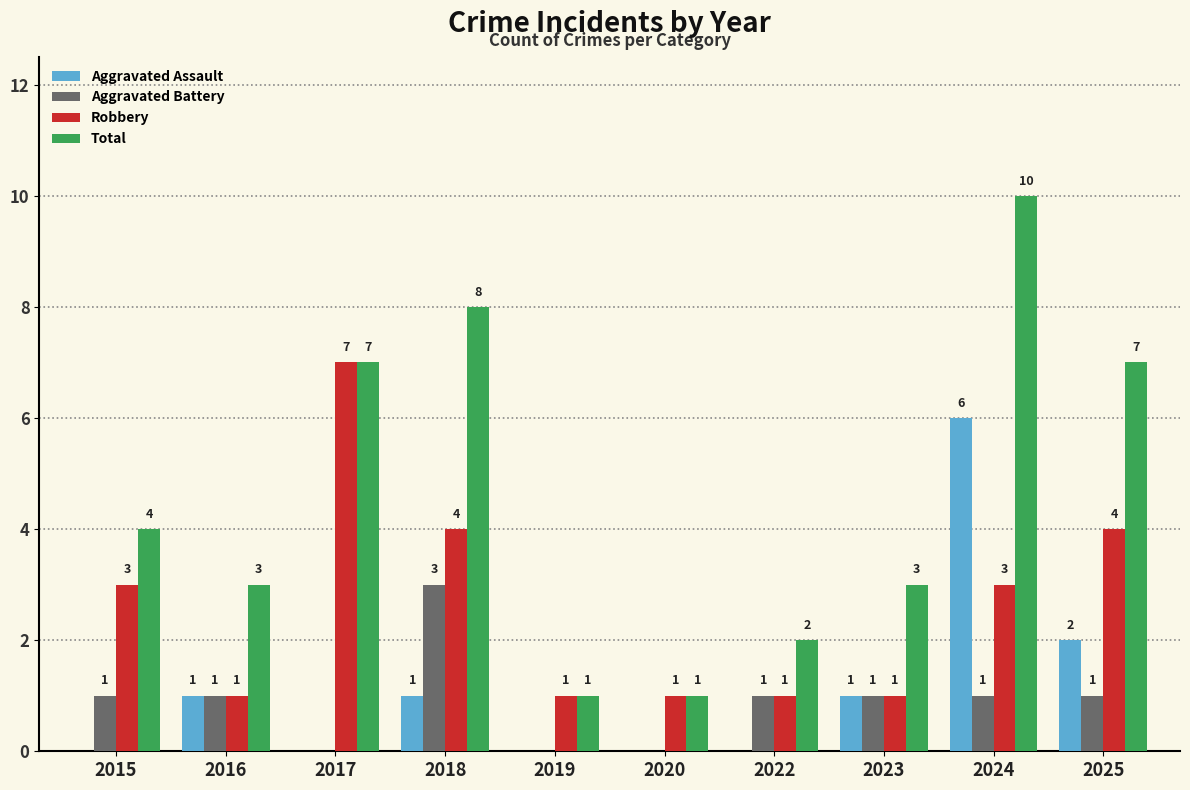

The value of Total at 2022 is 2. True or false?

True